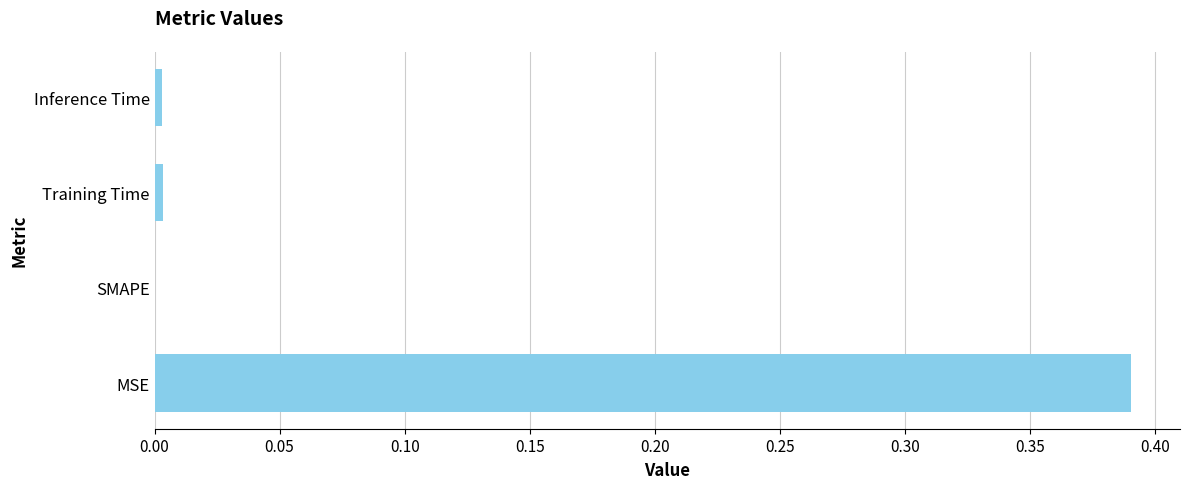

Which has a higher value, MSE or Inference Time?

MSE